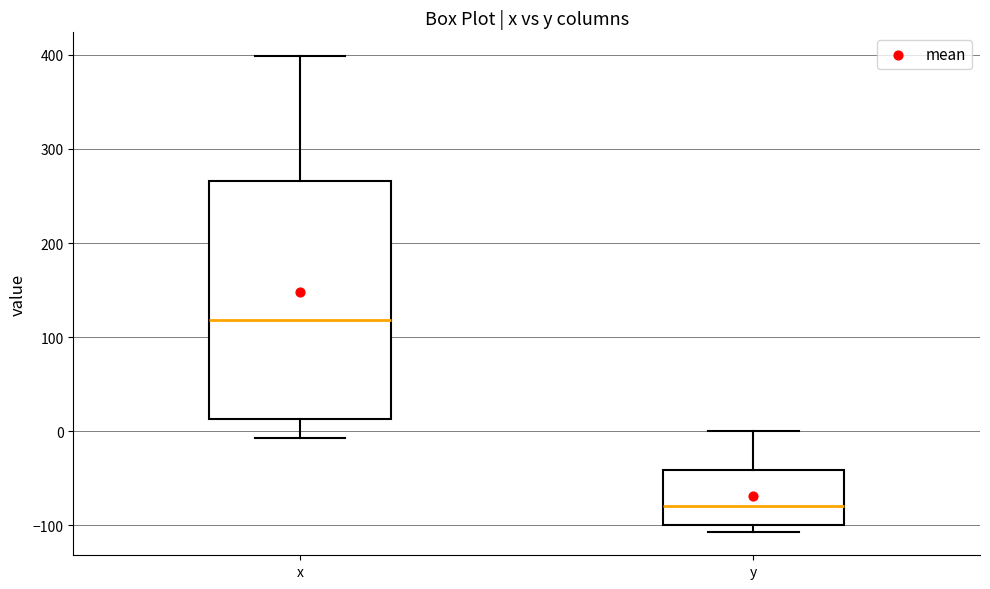

Where does the upper whisker of the box for y end on the y-axis? The values are not printed on the chart, so give them approximately, as read against the axis.

0